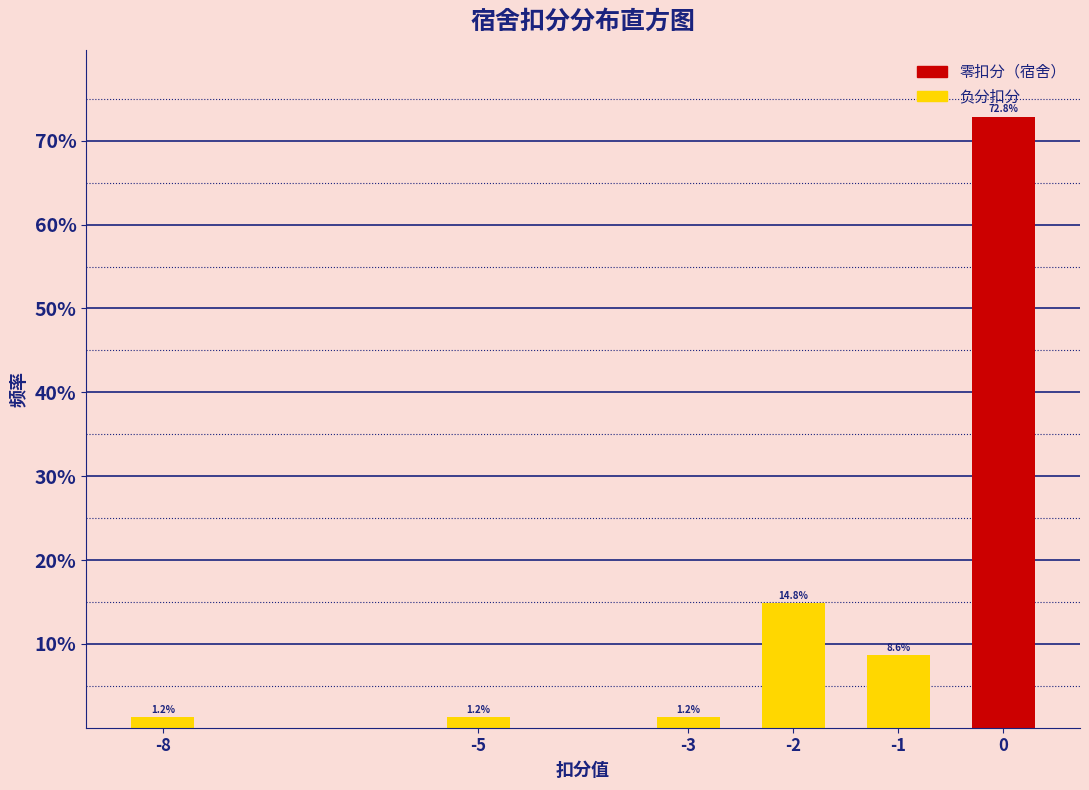

Reading left to right, transcribe all the data shown in this chart.

-8=1.2	-5=1.2	-3=1.2	-2=14.8	-1=8.6	0=72.8